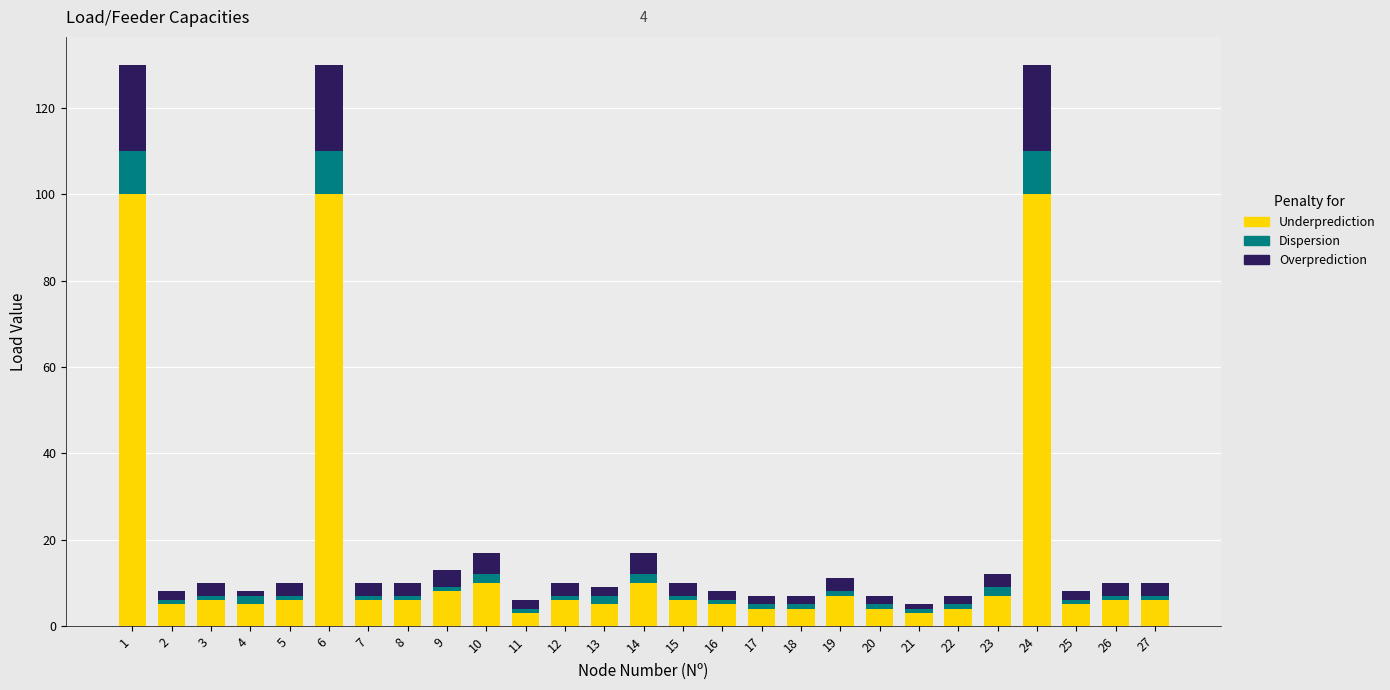

True or false: Underprediction has a value of 7 at 23.

True